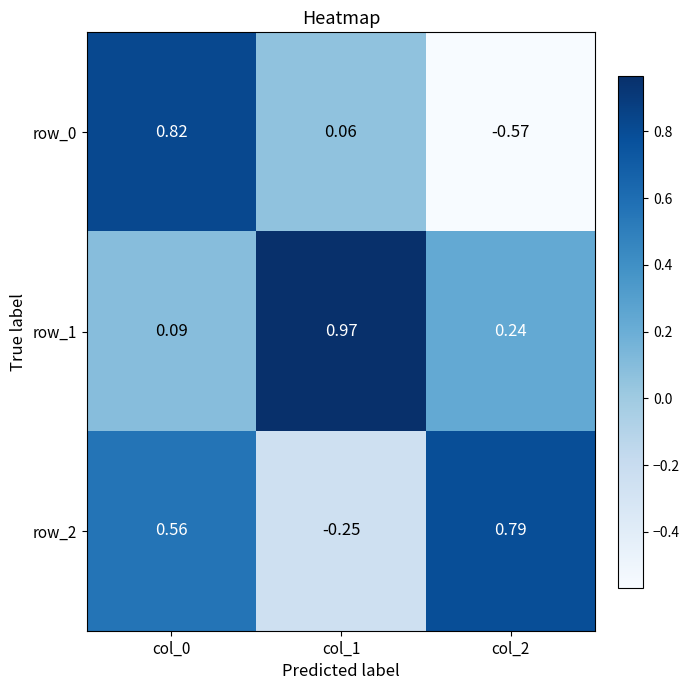

How many distinct data groups are displayed?

3